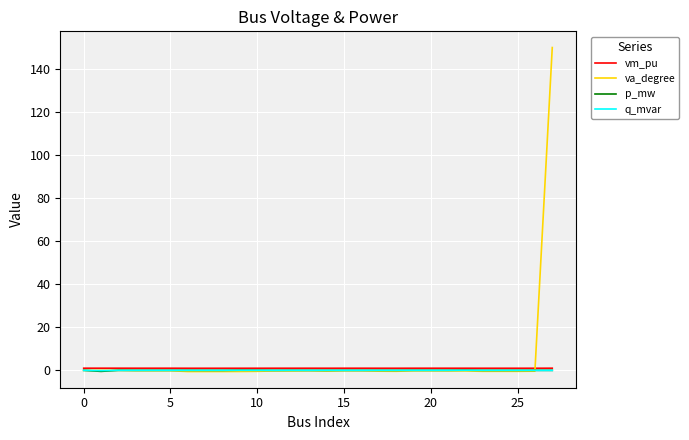

Which series has the largest range (max minus min)?

va_degree